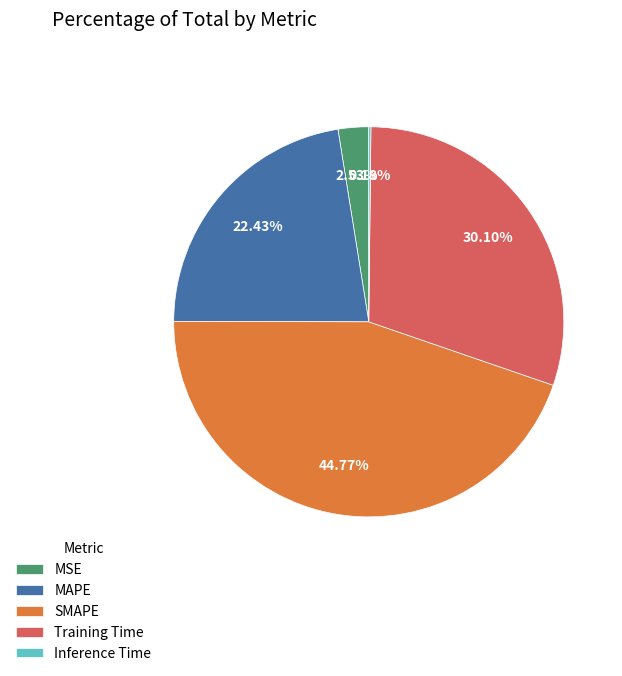

Which slice is the largest?

SMAPE